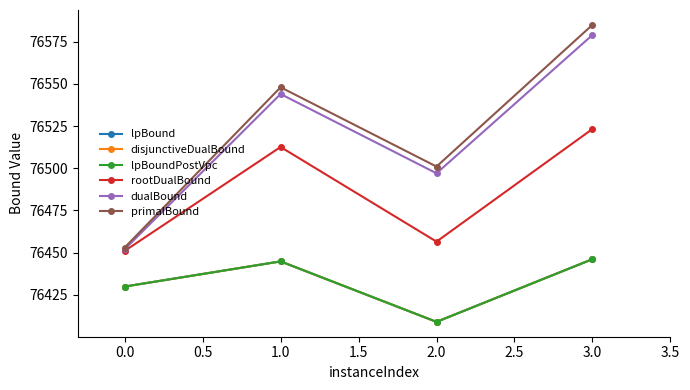

Does the chart have visible grid lines?

No